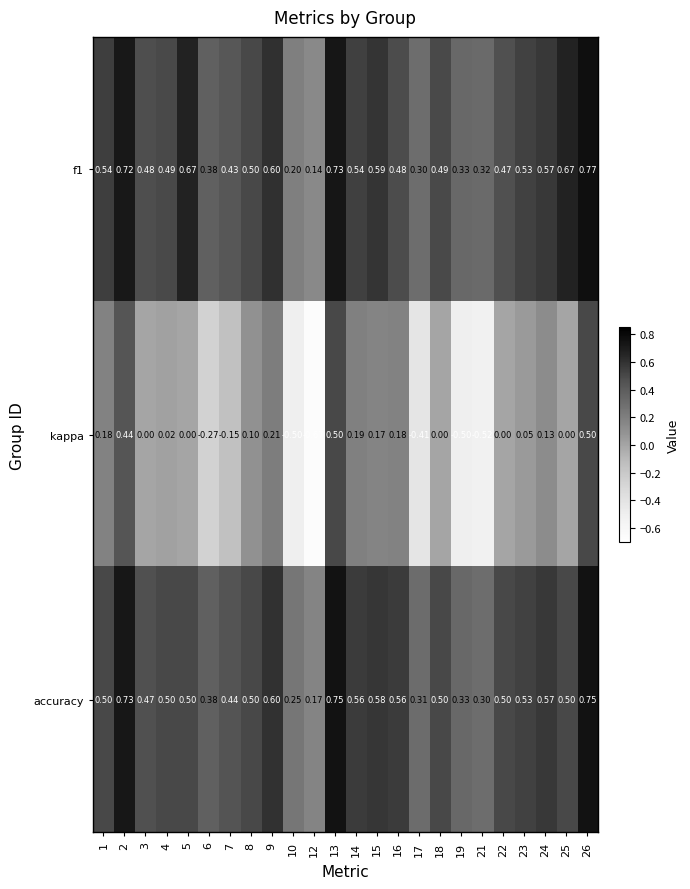

Rank the series at 2 from highest to lowest value.

accuracy, f1, kappa